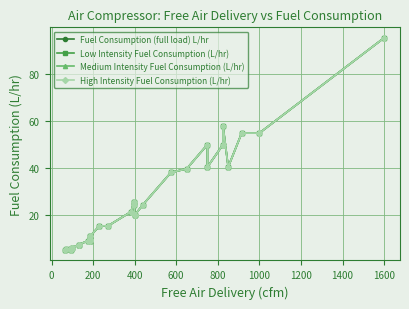

True or false: Low Intensity Fuel Consumption (L/hr) and High Intensity Fuel Consumption (L/hr) intersect in this chart.

False